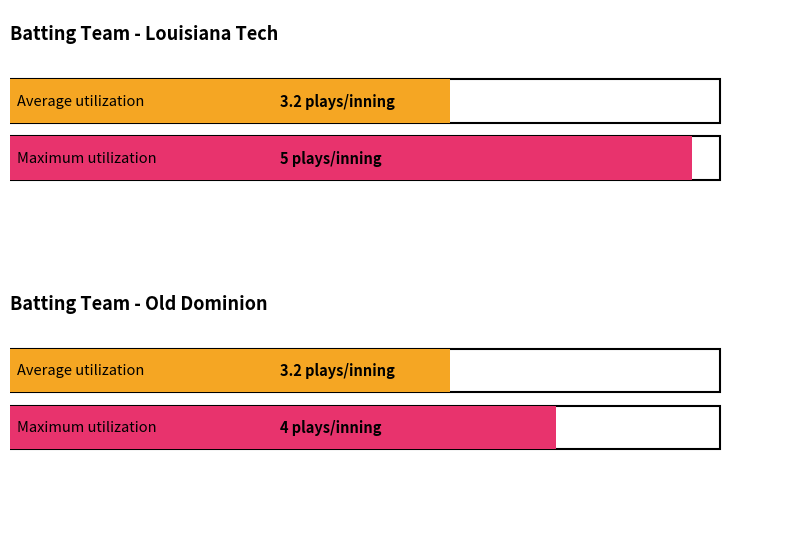

Which series has the widest spread of values?

Louisiana Tech